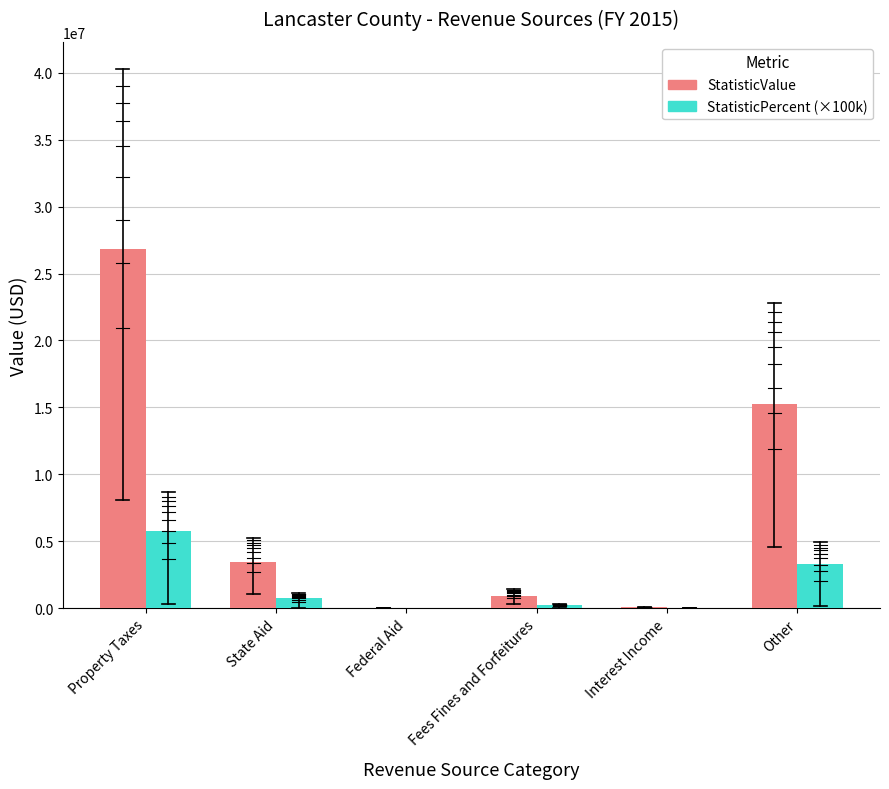

At which category is the sum across all series the highest?

Property Taxes